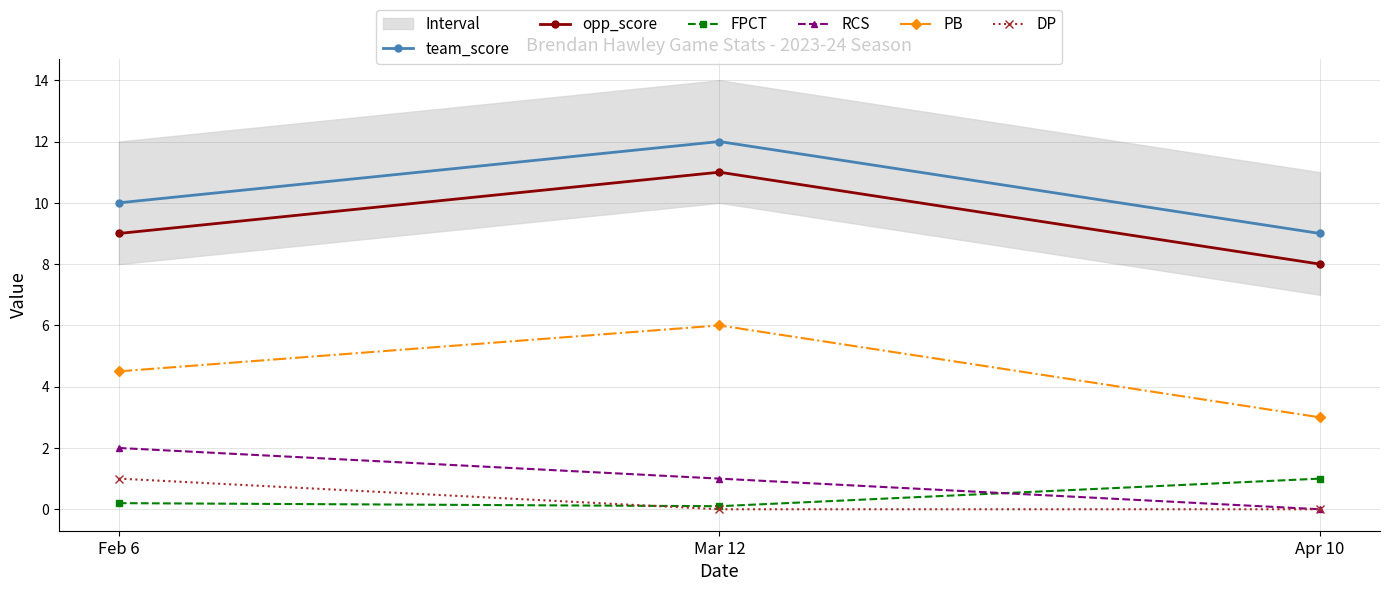

Reading left to right, transcribe all the data shown in this chart.

team_score: 10.0	12.0	9.0
opp_score: 9.0	11.0	8.0
FPCT: 0.2	0.1	1.0
RCS: 2.0	1.0	0.0
PB: 4.5	6.0	3.0
DP: 1.0	0.0	0.0